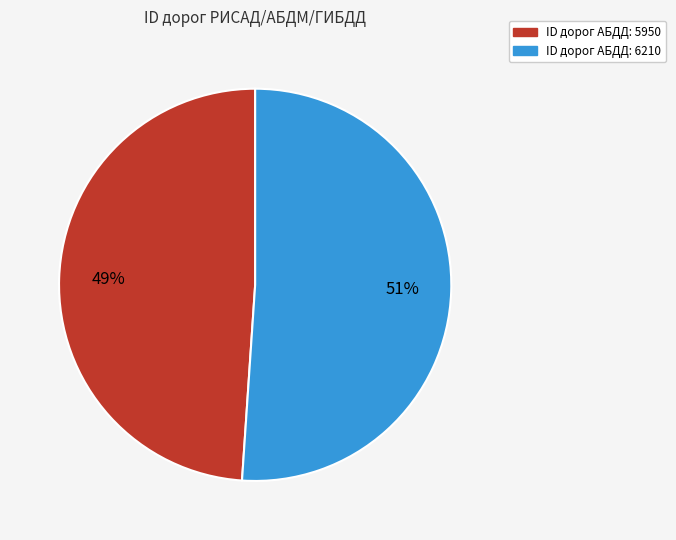

Is there a majority slice in this chart?

Yes